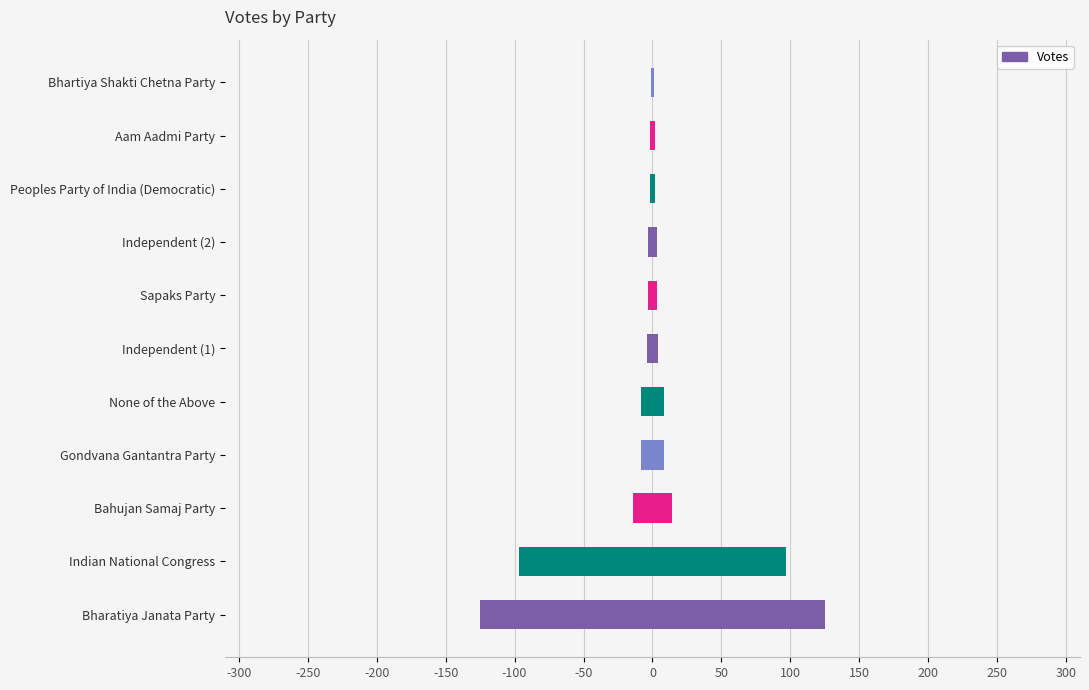

What is the ratio of the value at -100 to the value at 0?

2.3